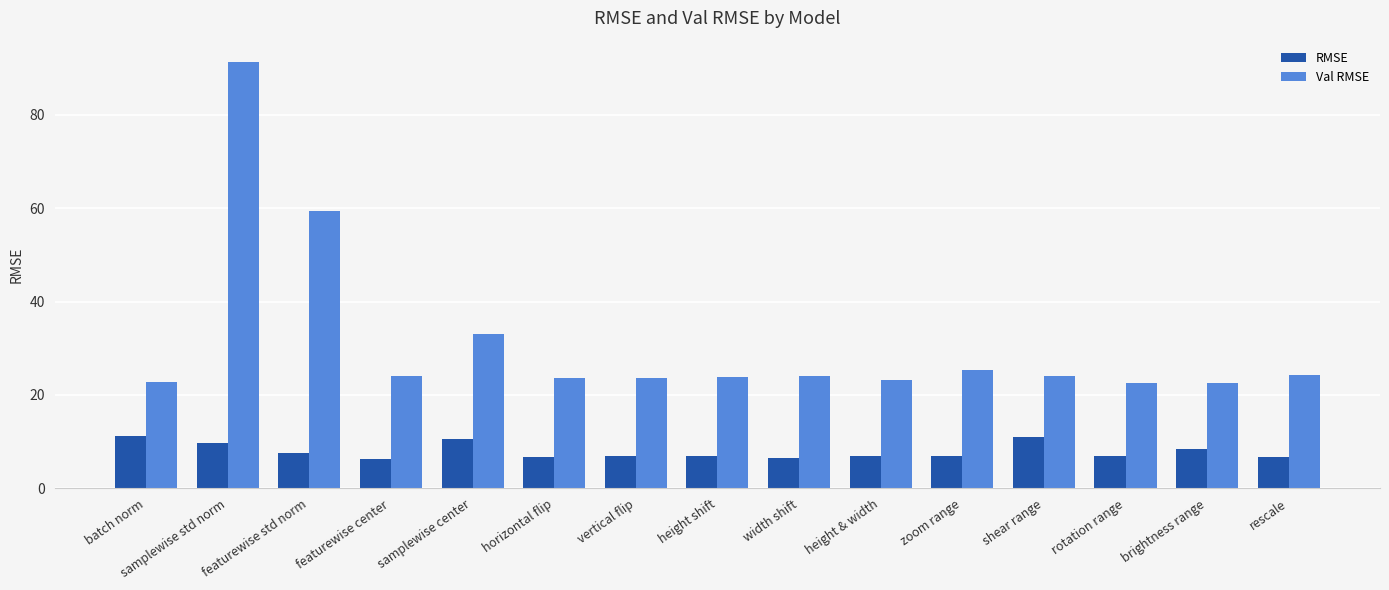

What is the difference between the highest and lowest values at shear range?

13.0